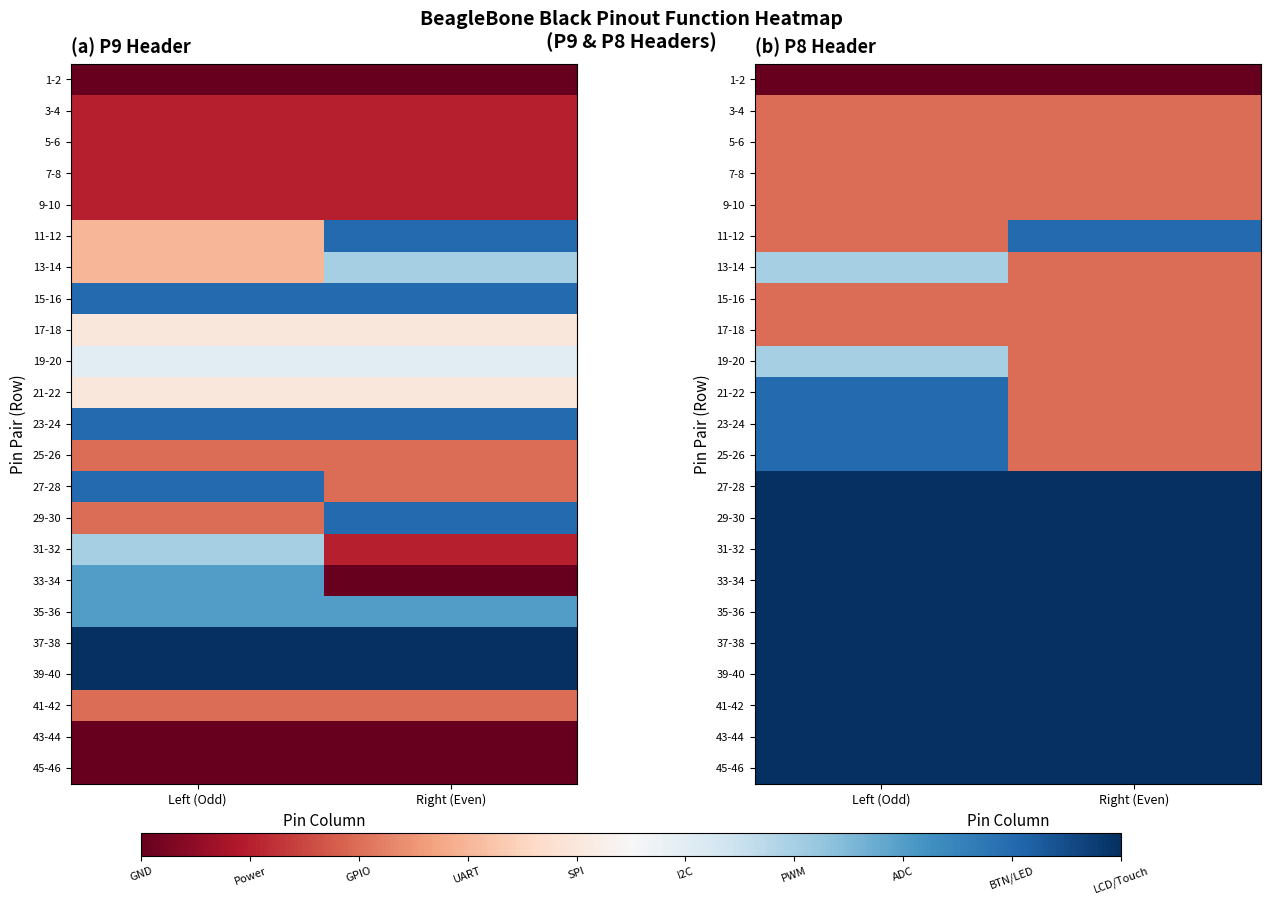

The value of 9-10 at Left (Odd) is -0.3. True or false?

False